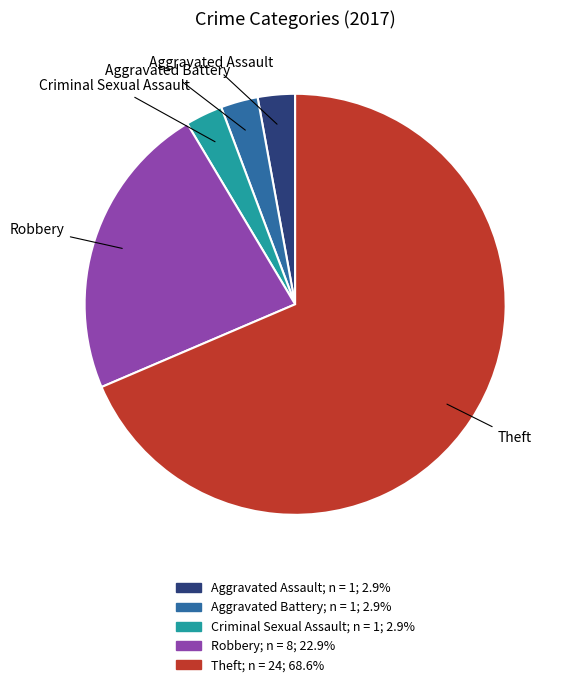

Does any single category account for the majority?

Yes